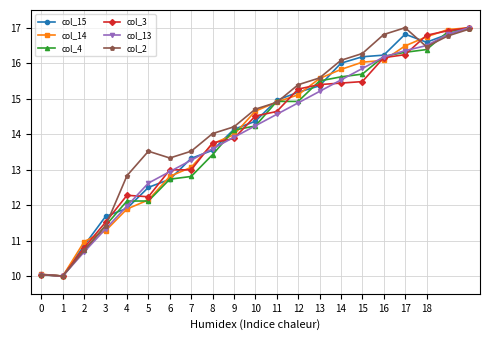

True or false: col_14 has more than 2 points higher than both neighbors.

False